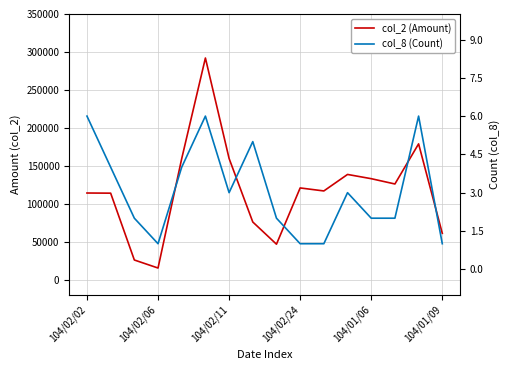

Where does the col_8 (Count) series first go above 3?

104/02/02